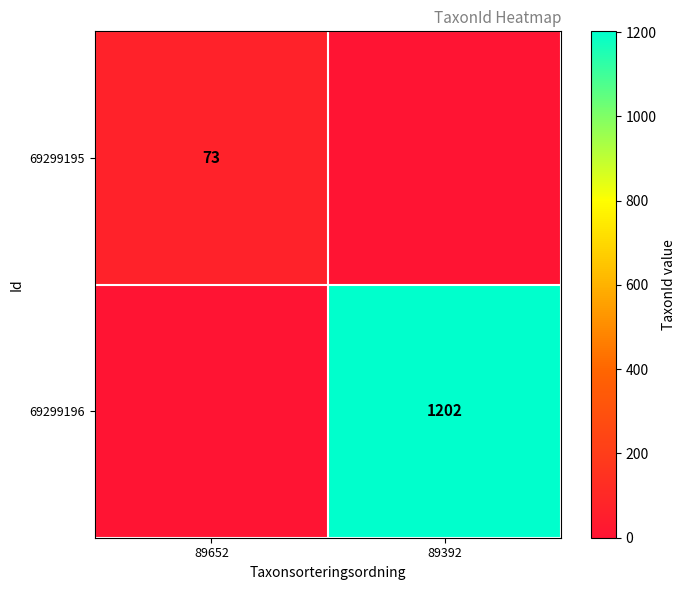

Is it true that 69299195 equals 126 at 89652?

False